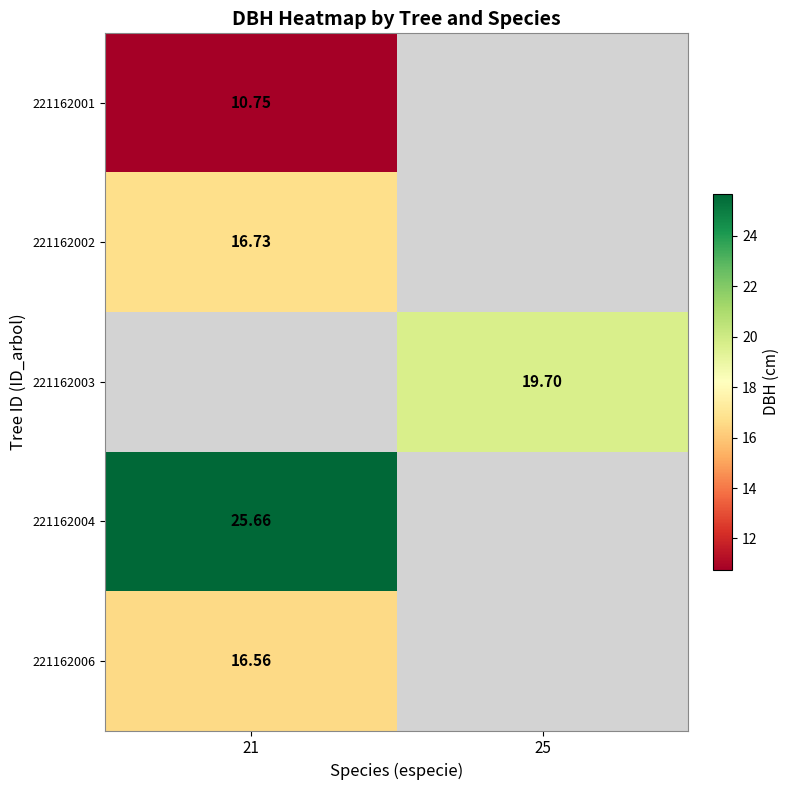

Which category has the highest value across all series?

21